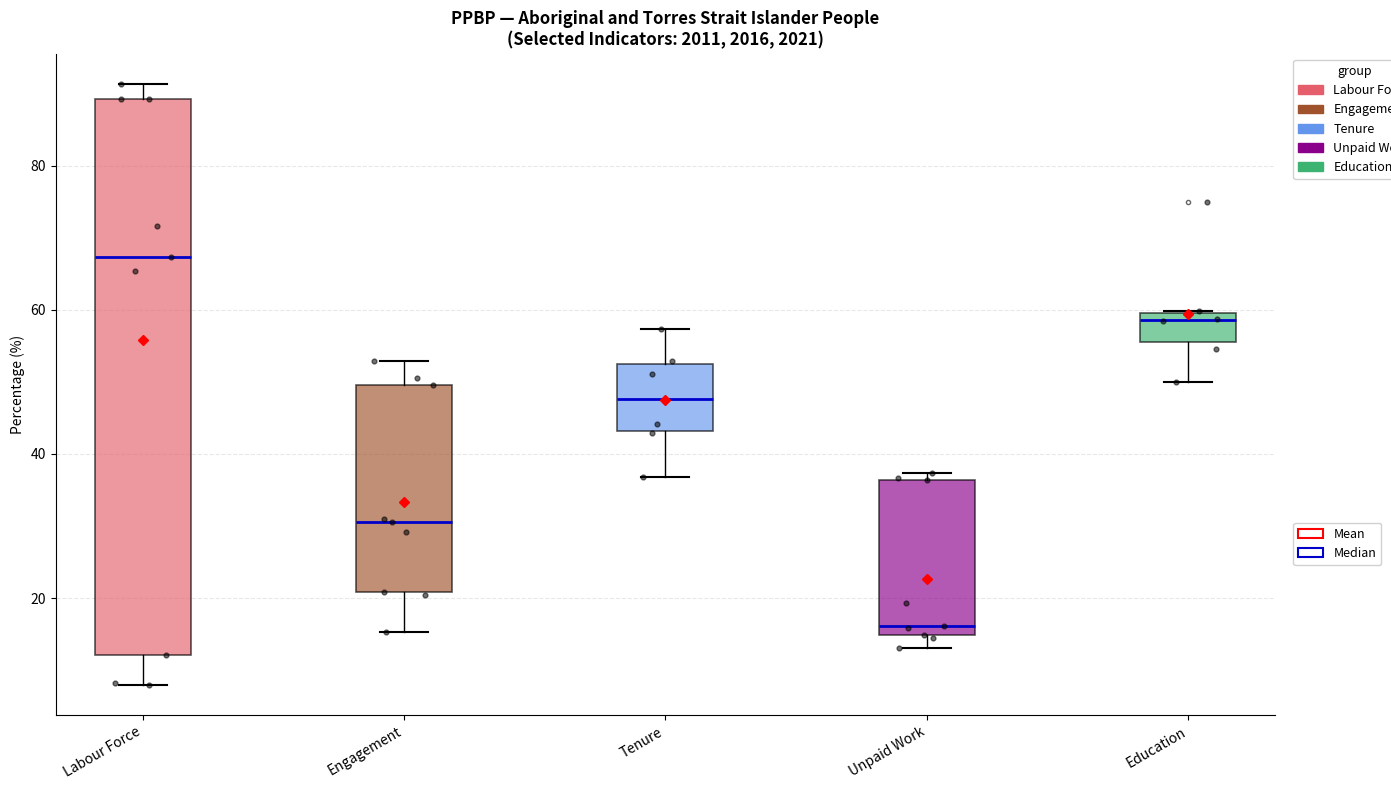

Reading left to right, transcribe this box plot: for each box, give where its median line is, the range the box spans, and where its two whiskers end, as read against the y-axis. The values are not printed on the chart, so give them approximately, as read against the axis.

Labour Force: median 68, box 12 to 90, whiskers 8 to 92
Engagement: median 30, box 20 to 50, whiskers 16 to 52
Tenure: median 48, box 44 to 52, whiskers 36 to 58
Unpaid Work: median 16, box 14 to 36, whiskers 14 (just below the box's lower edge) to 38
Education: median 58, box 56 to 60, whiskers 50 to 60